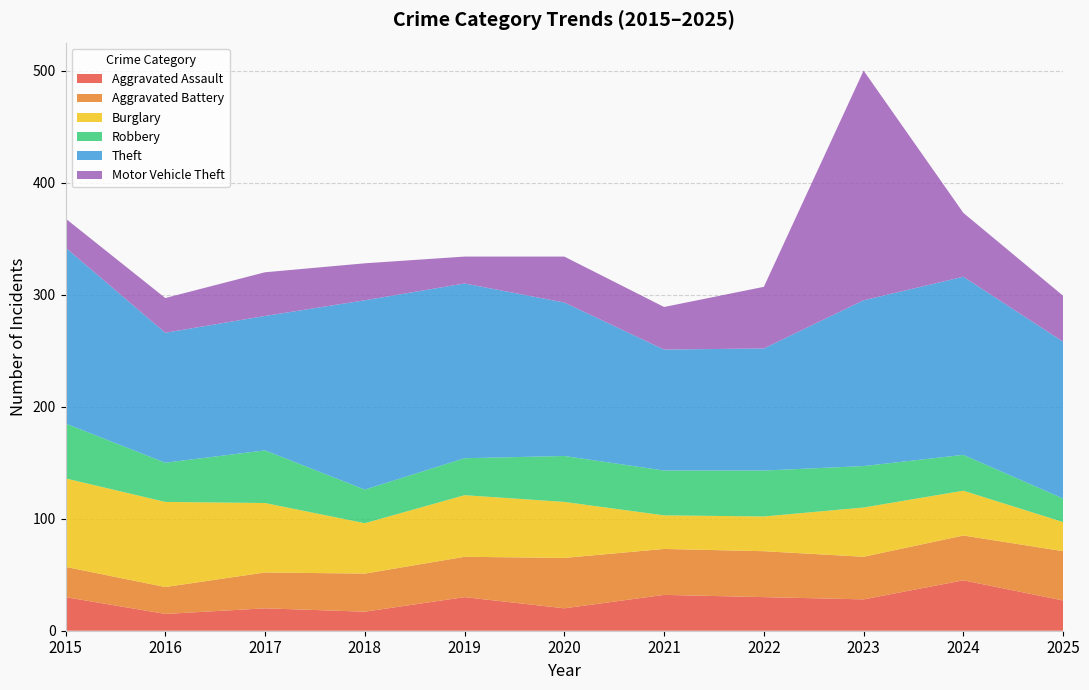

Reading left to right, transcribe all the data shown in this chart.

Aggravated Assault: 30	15	20	17	30	20	32	30	28	45	27
Aggravated Battery: 27	24	32	34	36	45	41	41	38	40	44
Burglary: 79	76	62	45	55	50	30	31	44	40	26
Robbery: 49	35	47	30	33	41	40	41	37	32	21
Theft: 157	116	120	169	156	137	108	109	148	159	140
Motor Vehicle Theft: 26	31	39	33	24	41	38	55	205	57	41